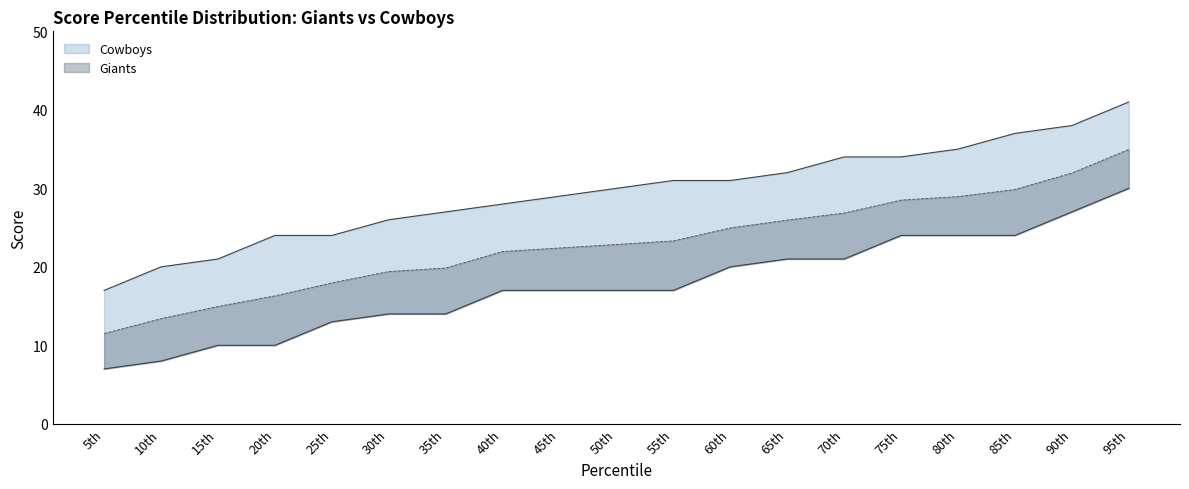

Rank the categories by Giants value from lowest to highest.

5th, 10th, 15th, 20th, 25th, 30th, 35th, 40th, 45th, 50th, 55th, 60th, 65th, 70th, 75th, 80th, 85th, 90th, 95th